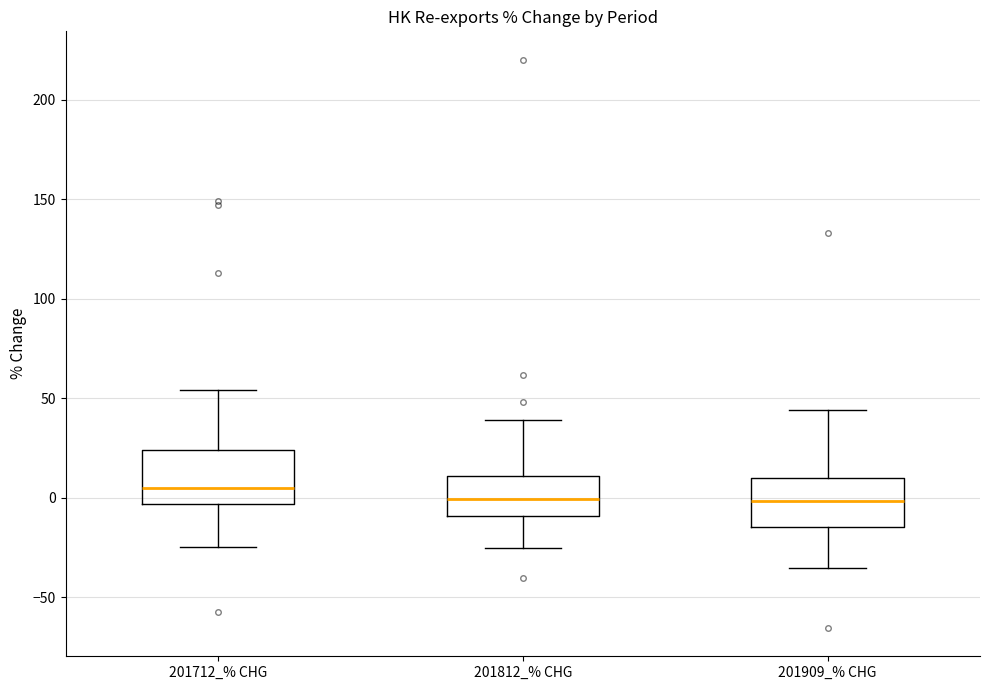

Where does the upper whisker of the box for 201812_% CHG end on the y-axis? The values are not printed on the chart, so give them approximately, as read against the axis.

40